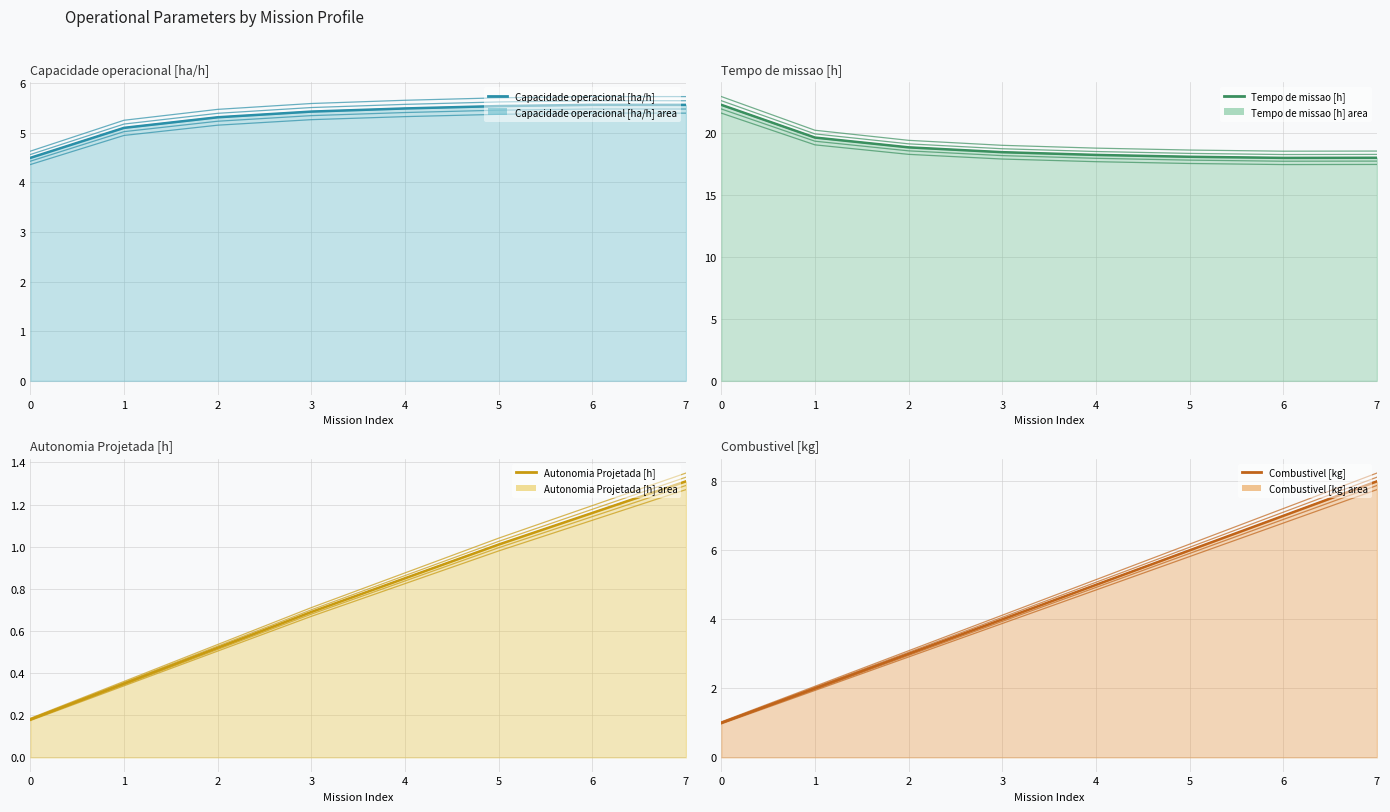

At which category is the sum across all series the highest?

7